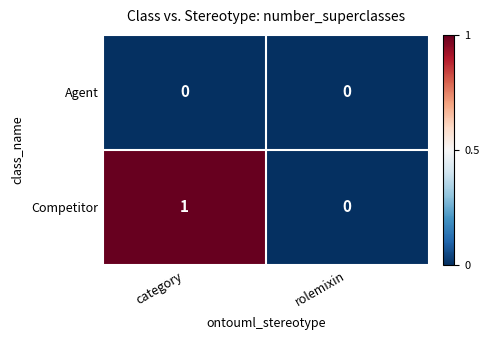

Rank the series by their average value, from lowest to highest.

Agent, Competitor